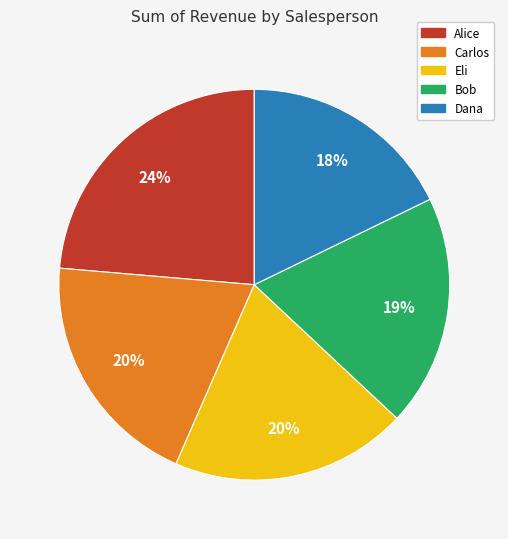

How many slices are in this pie chart?

5